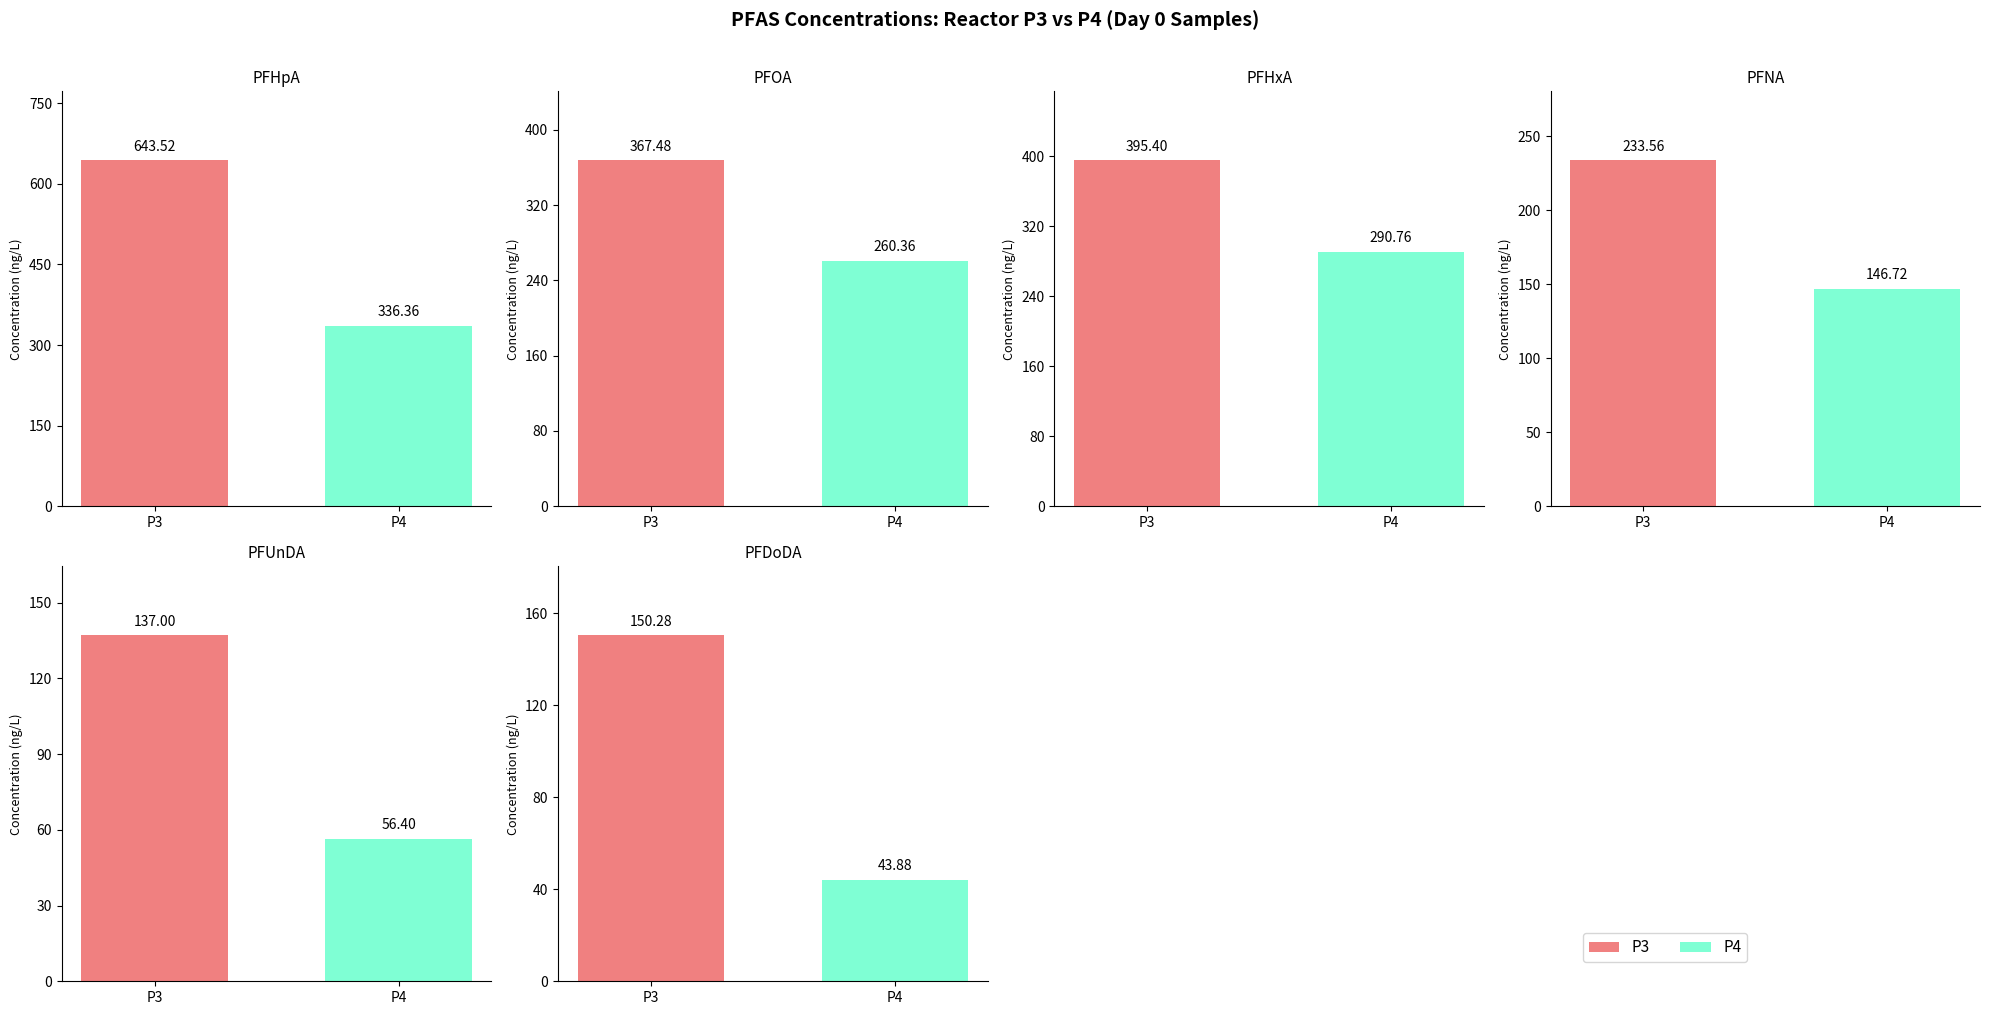

Count the number of categories in the chart.

2